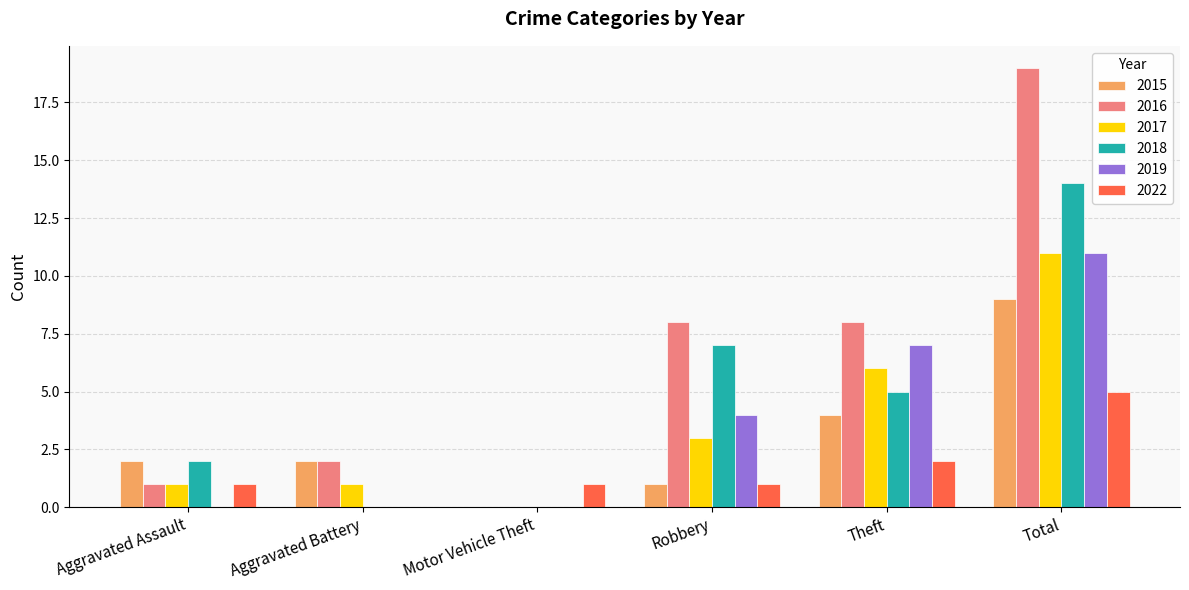

Is it true that 2018 equals 9 at Theft?

False